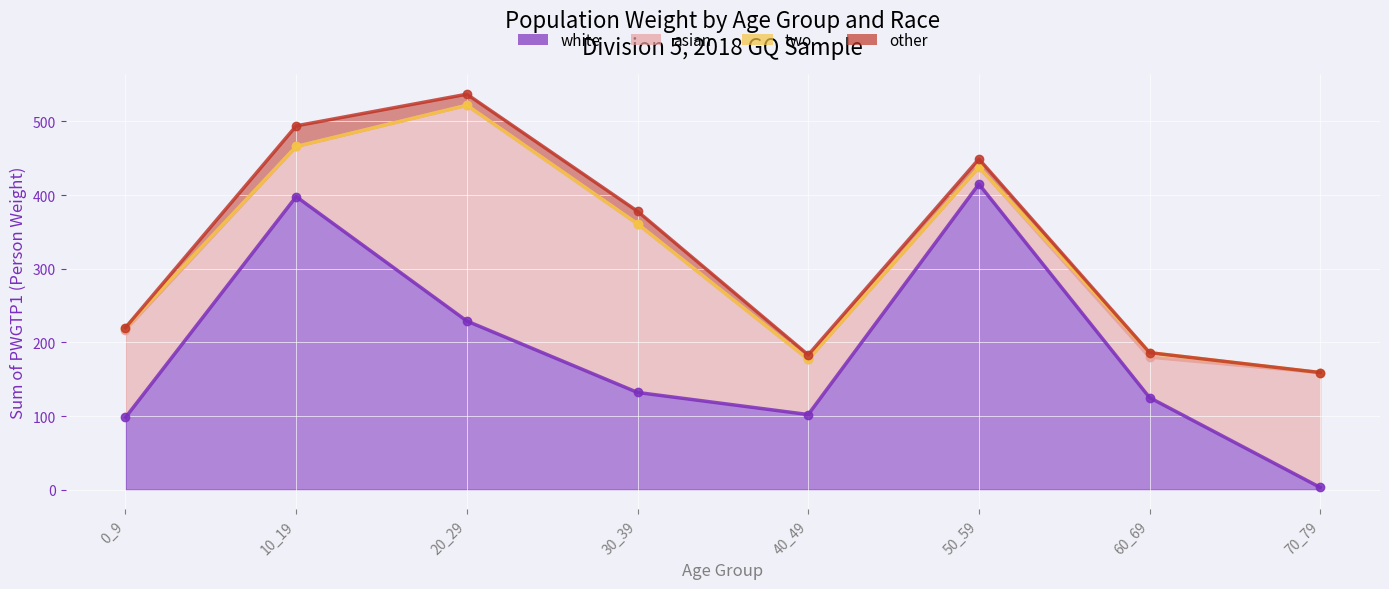

Is it true that asian equals 23 at 50_59?

True